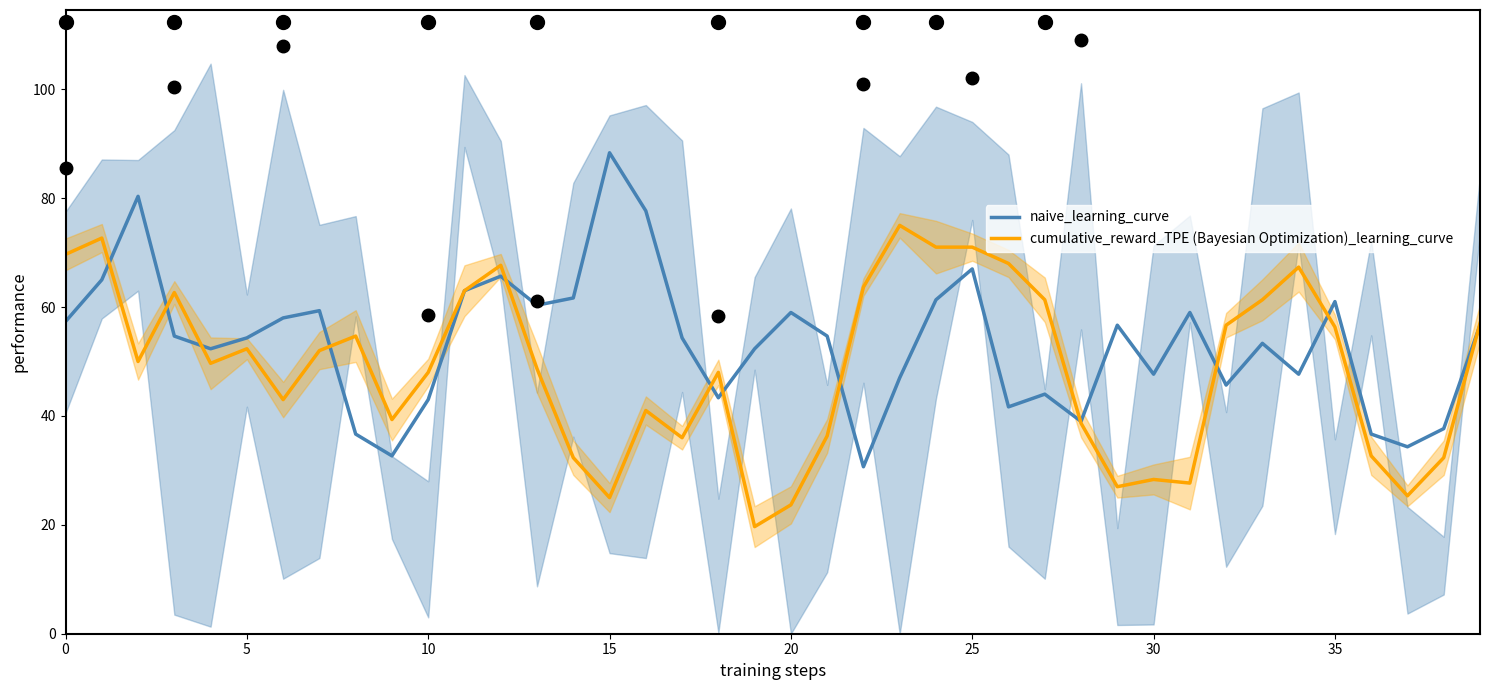

What is the difference between the highest and lowest values at 15?

8.0